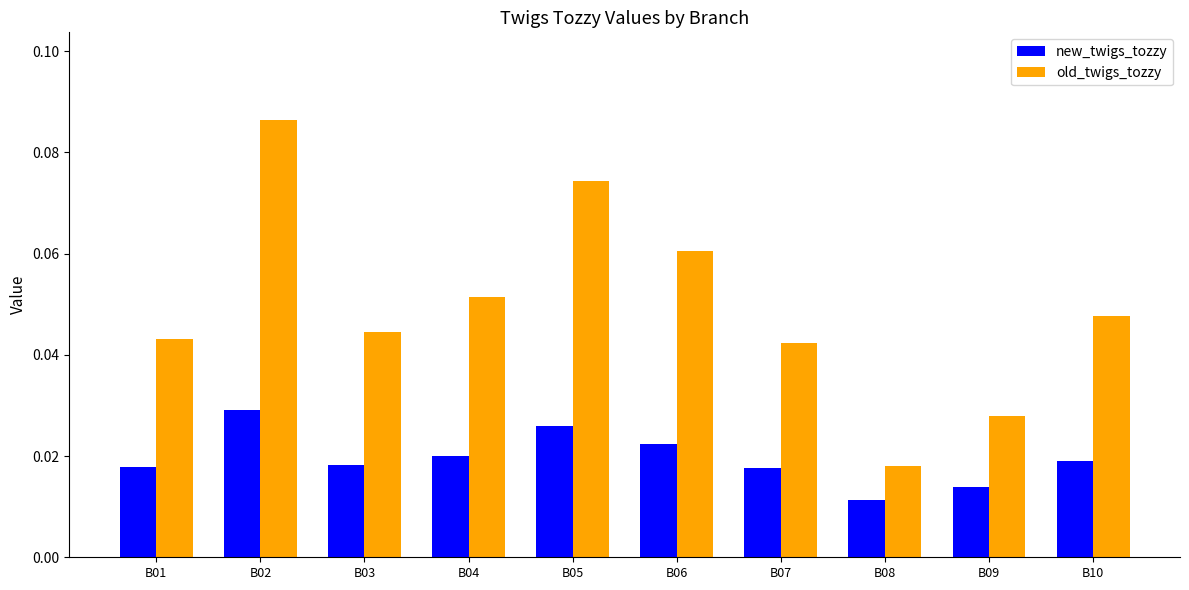

At which category does the chart reach its peak across all series?

B02